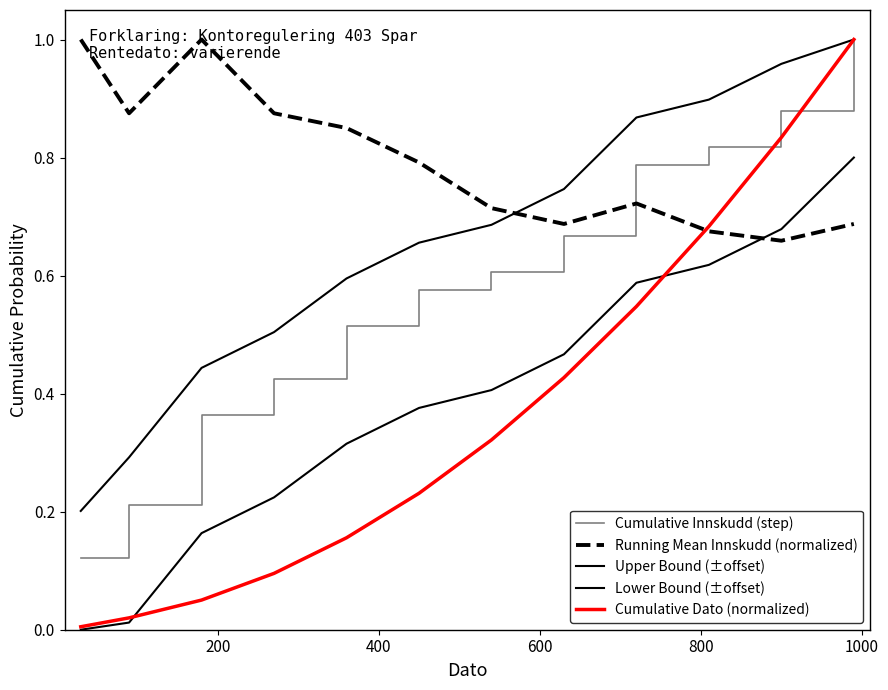

How many series are shown in this chart?

5